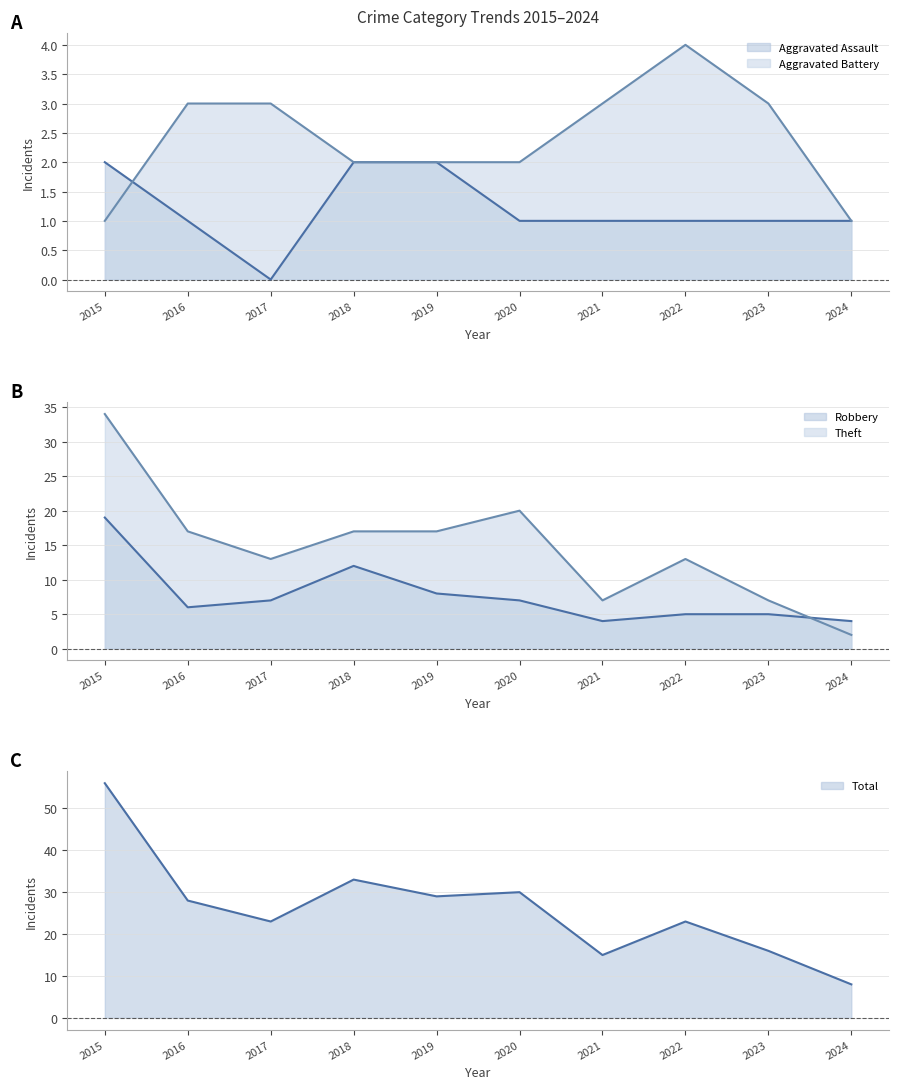

Reading right to left, what are all the values shown in this chart?

Aggravated Assault (line): 1	1	1	1	1	2	2	0	1	2
Aggravated Battery (line): 1	3	4	3	2	2	2	3	3	1
Robbery (line): 4	5	5	4	7	8	12	7	6	19
Theft (line): 2	7	13	7	20	17	17	13	17	34
Total (line): 8	16	23	15	30	29	33	23	28	56